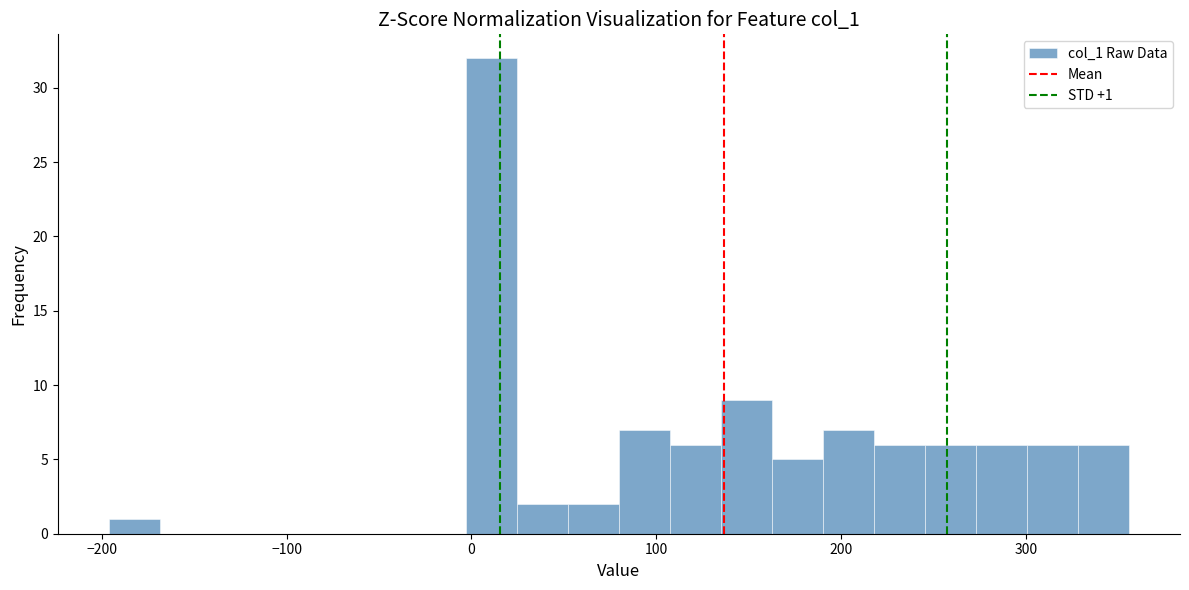

Read against the x-axis, roughly where is the centre of the tallest bar?

10